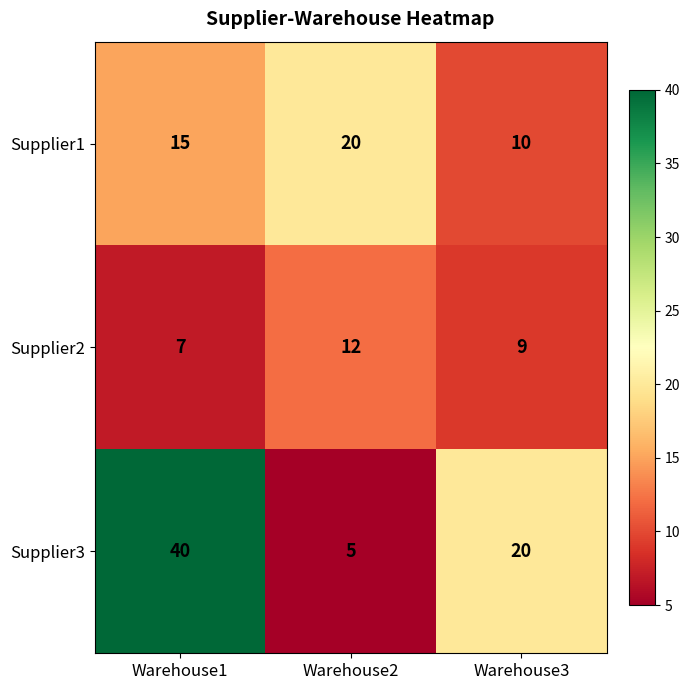

Reading left to right, list all the values displayed in this chart.

Supplier1: Warehouse1=15	Warehouse2=20	Warehouse3=10
Supplier2: Warehouse1=7	Warehouse2=12	Warehouse3=9
Supplier3: Warehouse1=40	Warehouse2=5	Warehouse3=20